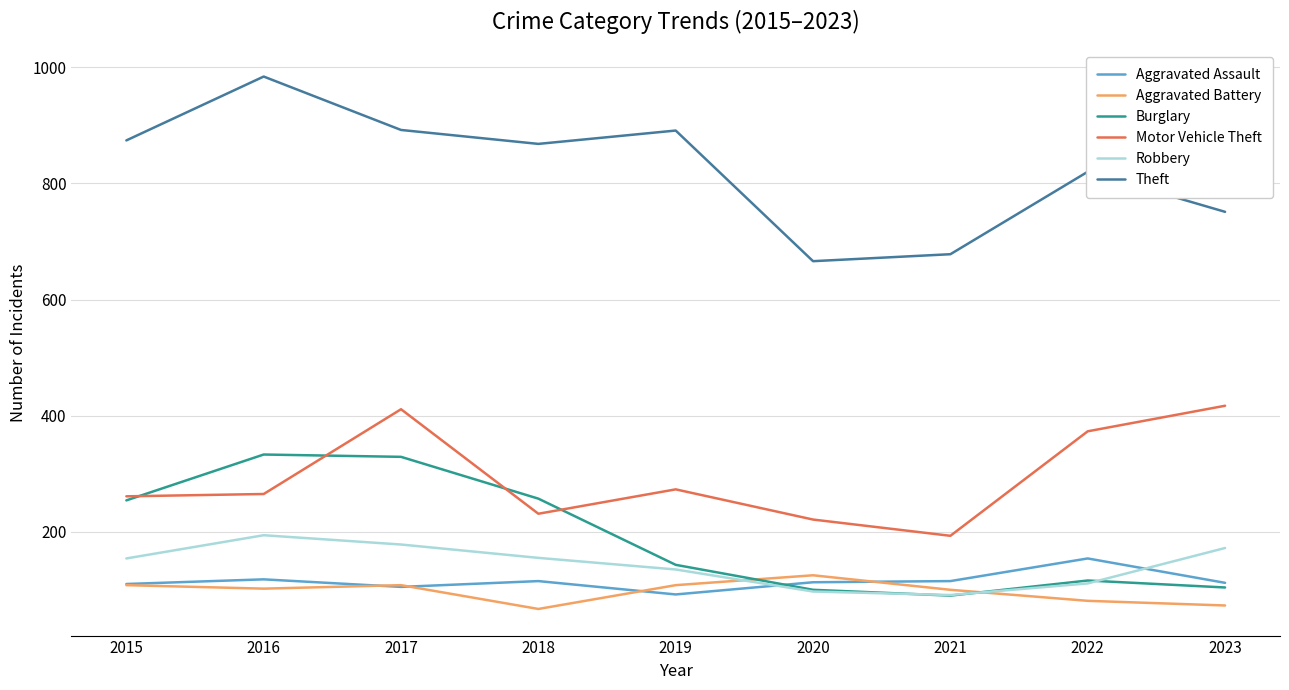

How many intersections are there between Robbery and Aggravated Battery?

2